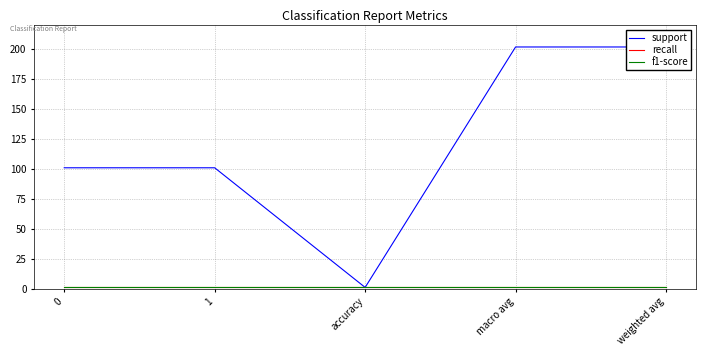

Reading left to right, extract all data points from this chart.

support: 101	101	1	202	202
recall: 1	1	1	1	1
f1-score: 1	1	1	1	1